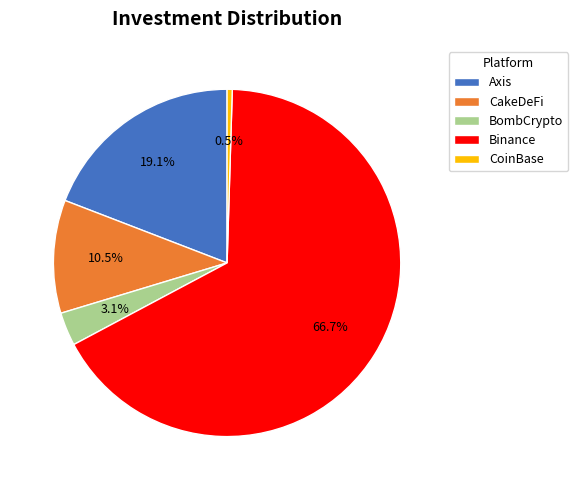

Do CoinBase and Axis together represent more than half of the pie?

No